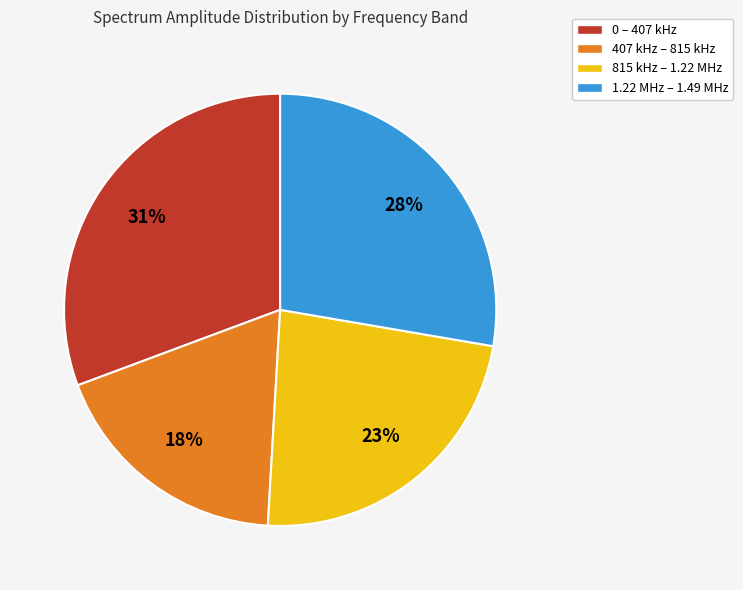

To the nearest percent, what portion does 815 kHz – 1.22 MHz represent?

23%